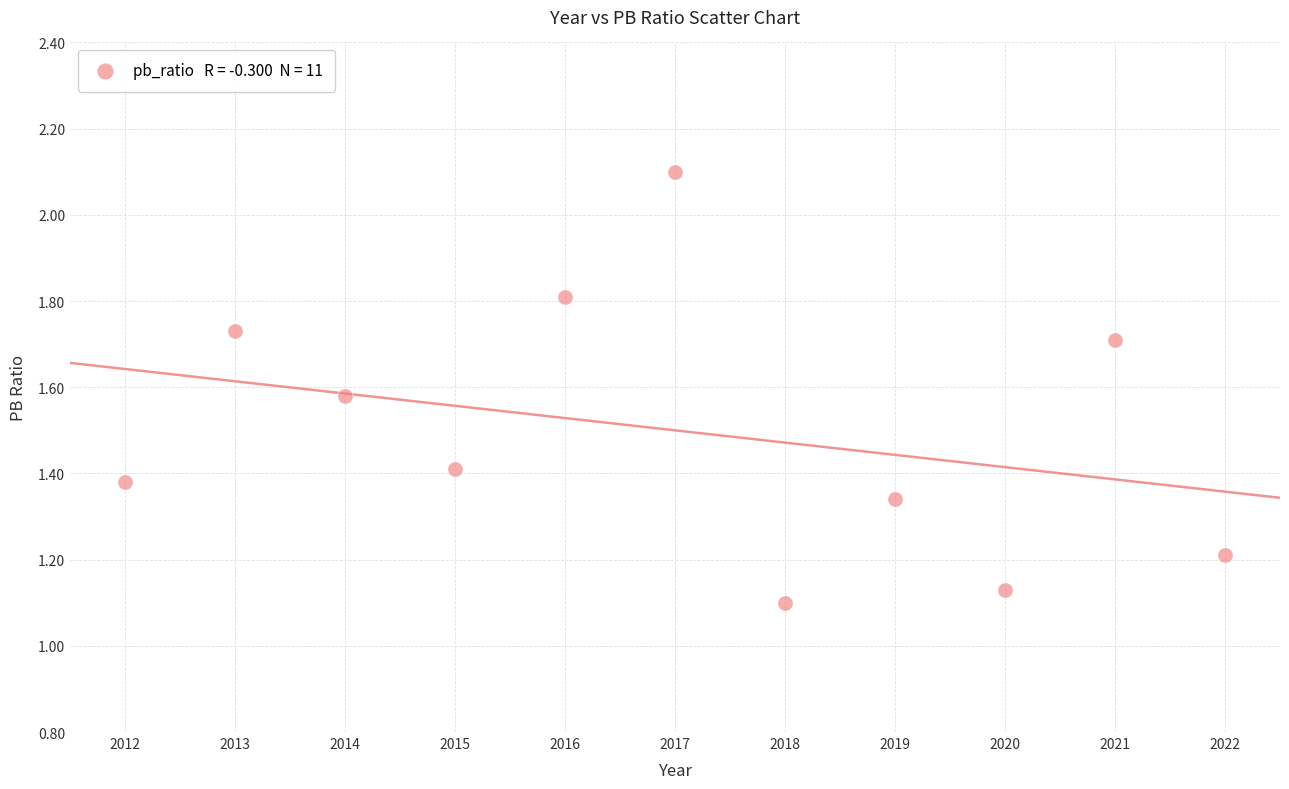

What is the average Y value?

1.5